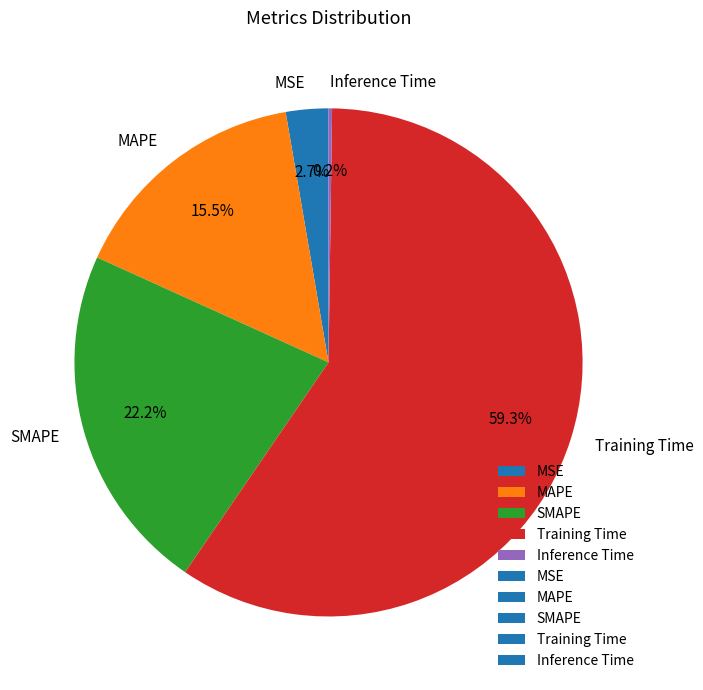

Between Training Time and MSE, which is larger?

Training Time